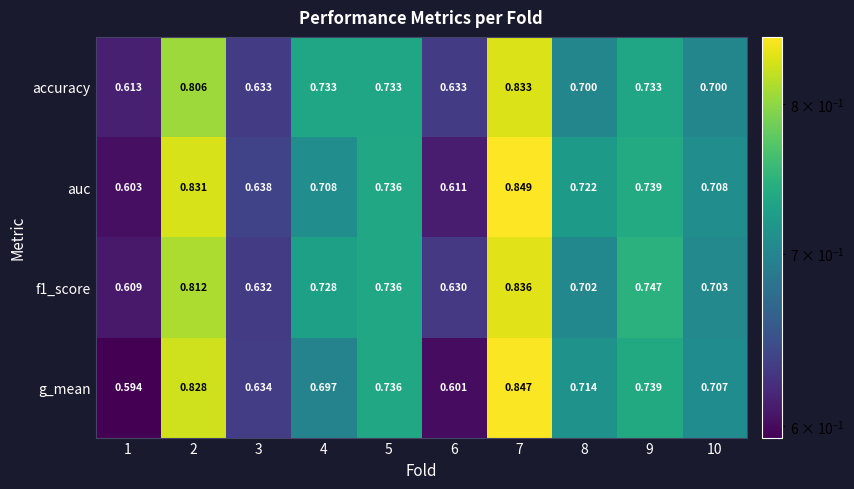

Which series has the largest range (max minus min)?

g_mean